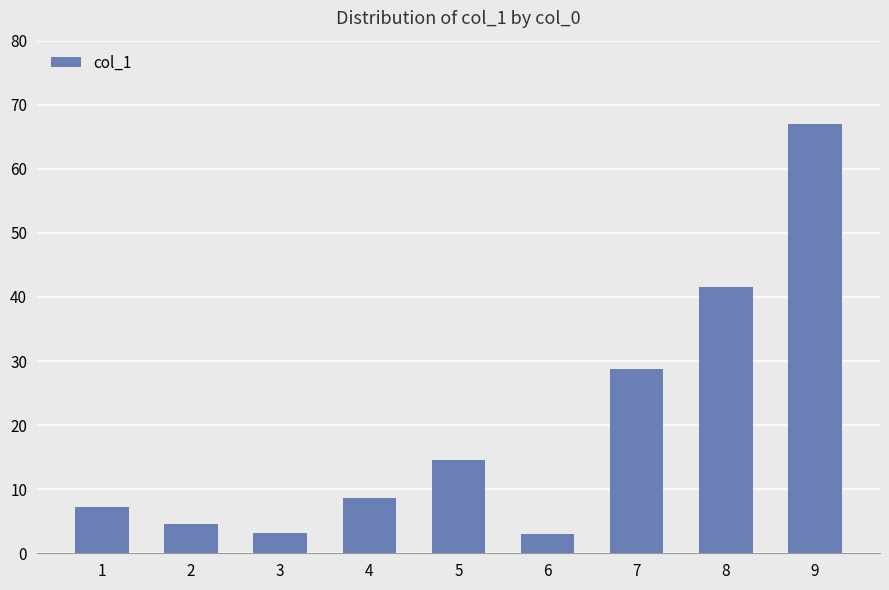

The value at 4 is 8.6. True or false?

True